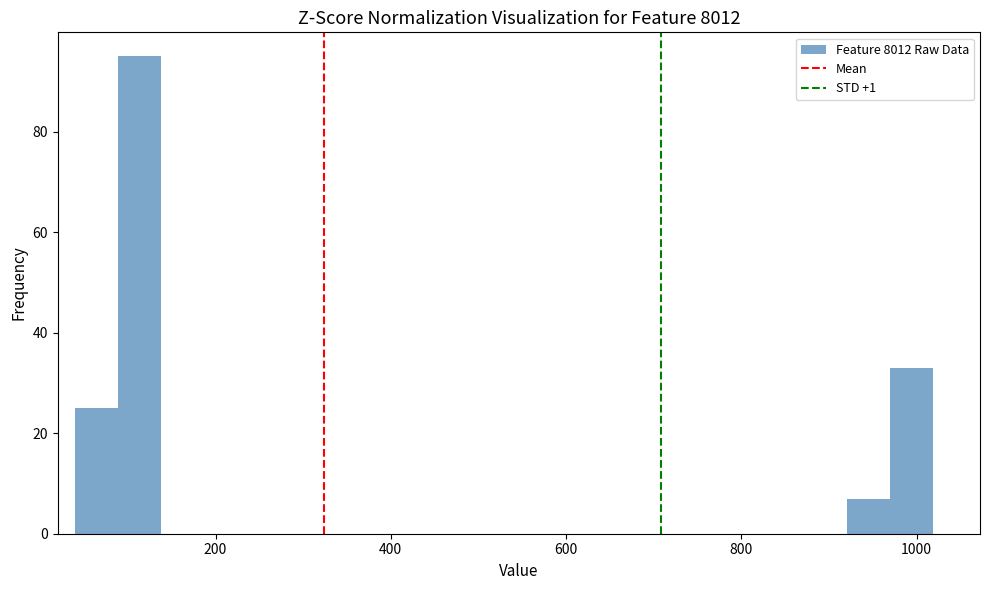

Around what value on the x-axis is the tallest bar? Give the approximate position of its centre, as read against the axis.

120